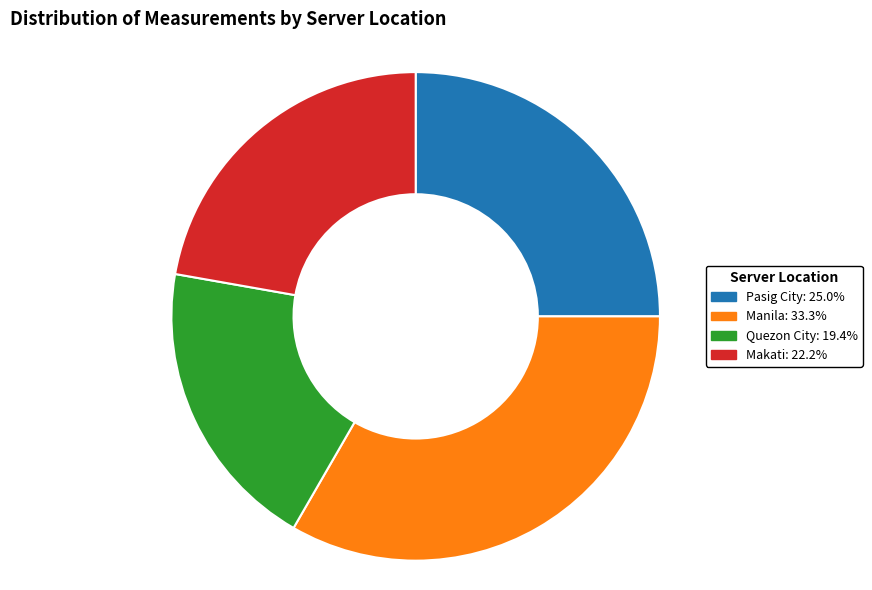

Which slice is the smallest?

Quezon City